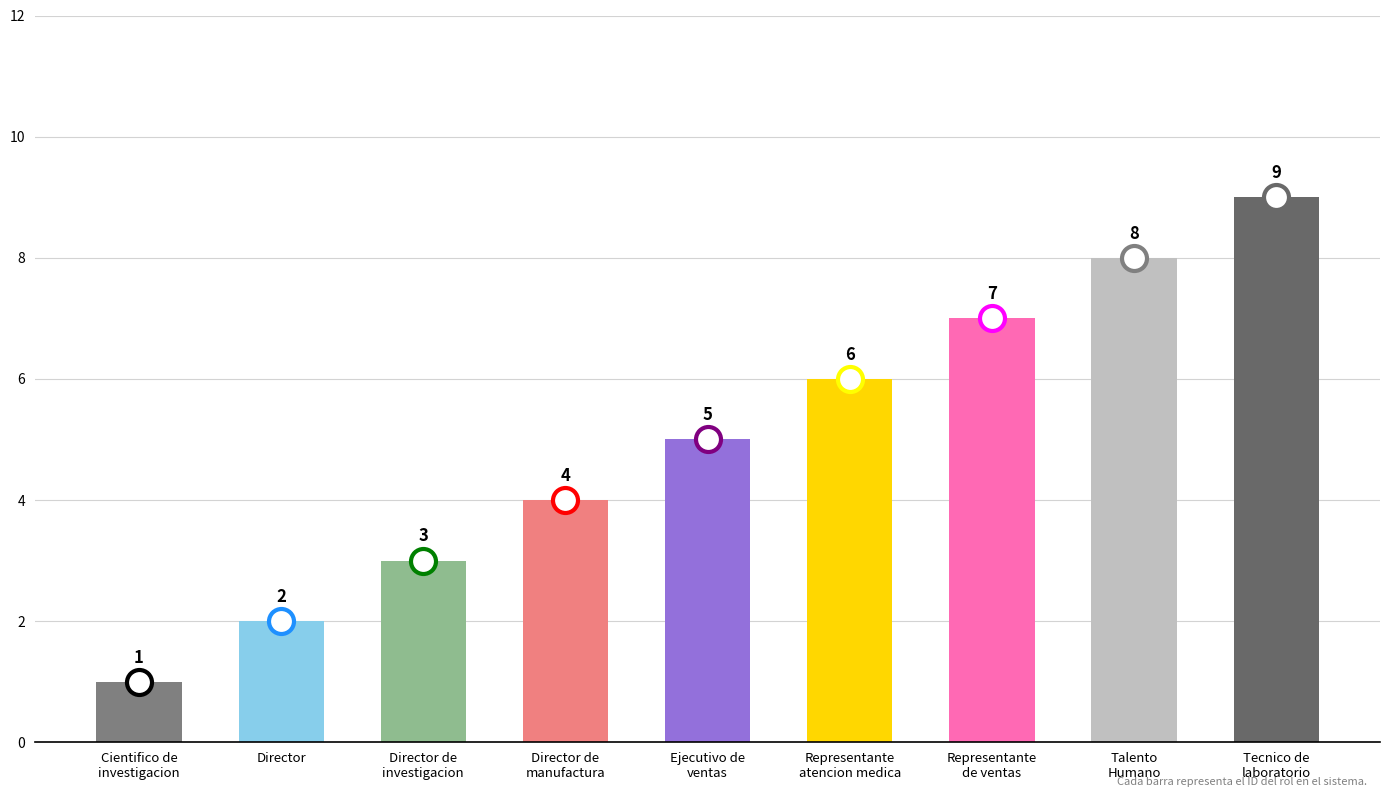

Count the values in the range 3 to 7.

5